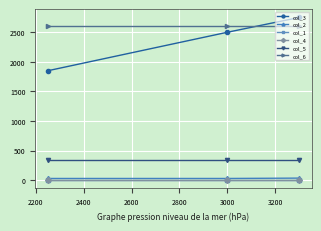

Which series has the largest total across all categories?

col_6